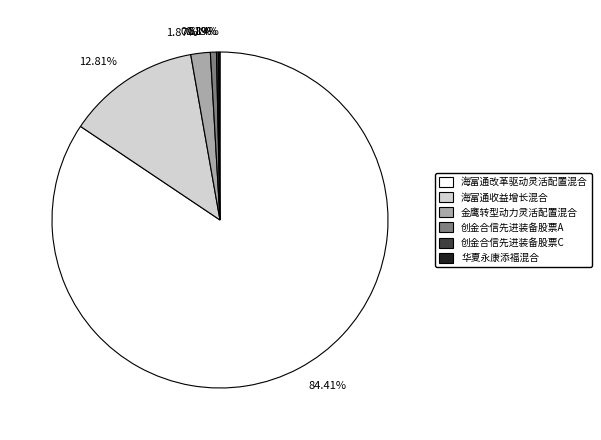

Which category has the biggest portion of the pie?

84.41%